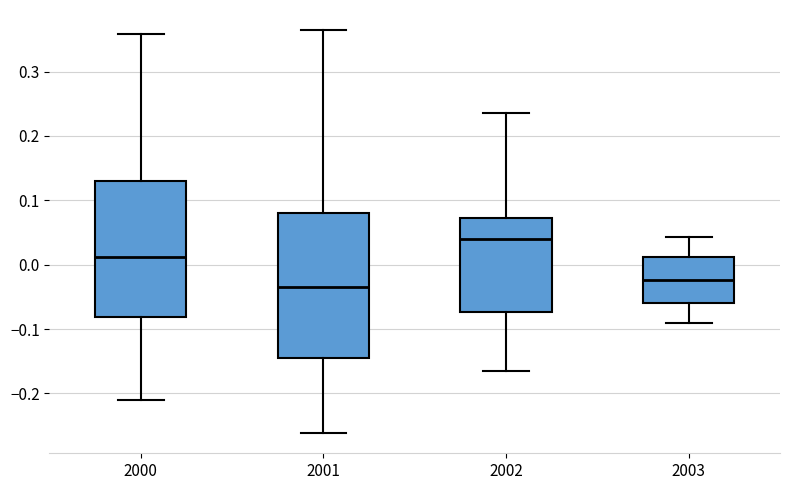

Reading left to right, transcribe this box plot: for each box, give where its median line is, the range the box spans, and where its two whiskers end, as read against the y-axis. The values are not printed on the chart, so give them approximately, as read against the axis.

2000: median 0.01, box -0.08 to 0.13, whiskers -0.21 to 0.36
2001: median -0.03, box -0.15 to 0.08, whiskers -0.26 to 0.36
2002: median 0.04, box -0.07 to 0.07, whiskers -0.17 to 0.24
2003: median -0.02, box -0.06 to 0.01, whiskers -0.09 to 0.04